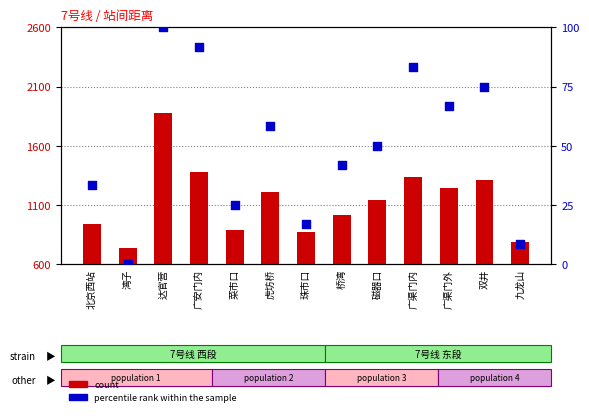

Which series has the largest Y range (max minus min)?

count